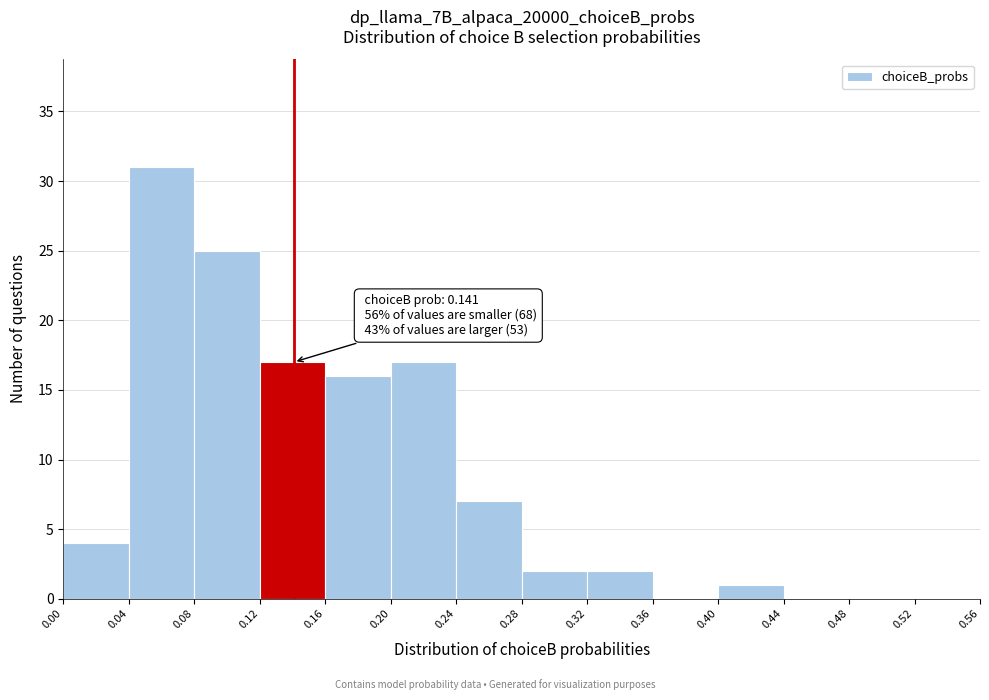

Over which range of the x-axis is the bar tallest?

0.04 to 0.08